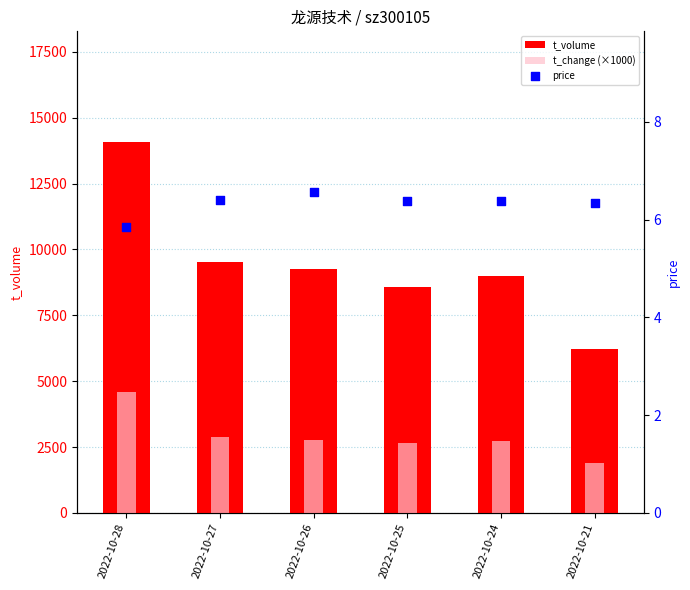

Which series contains the highest Y value?

t_volume